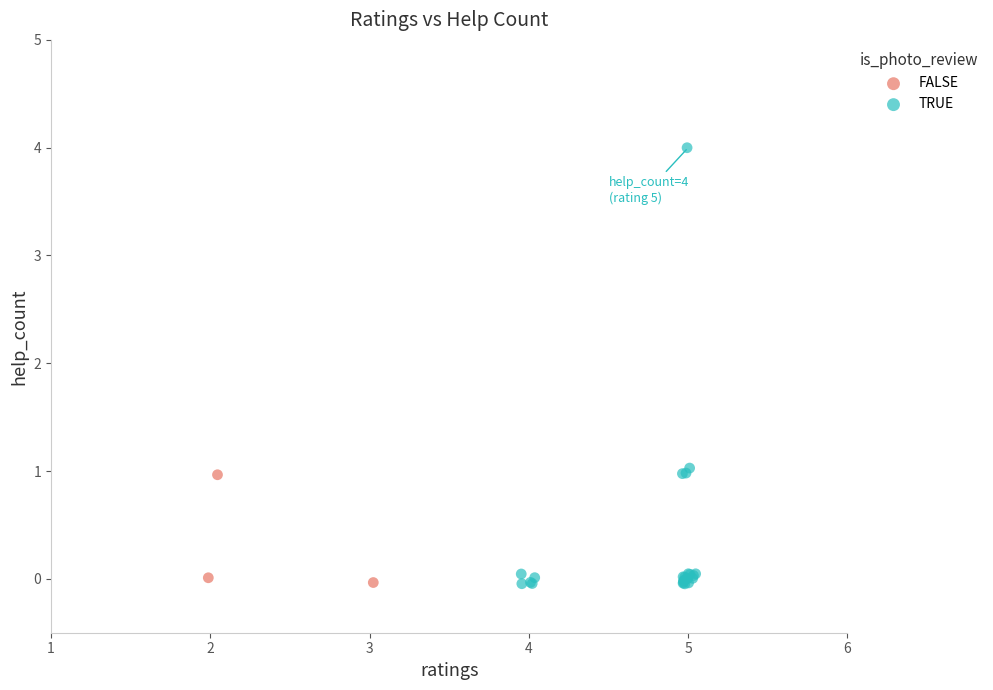

Which series has the widest spread of Y values?

TRUE